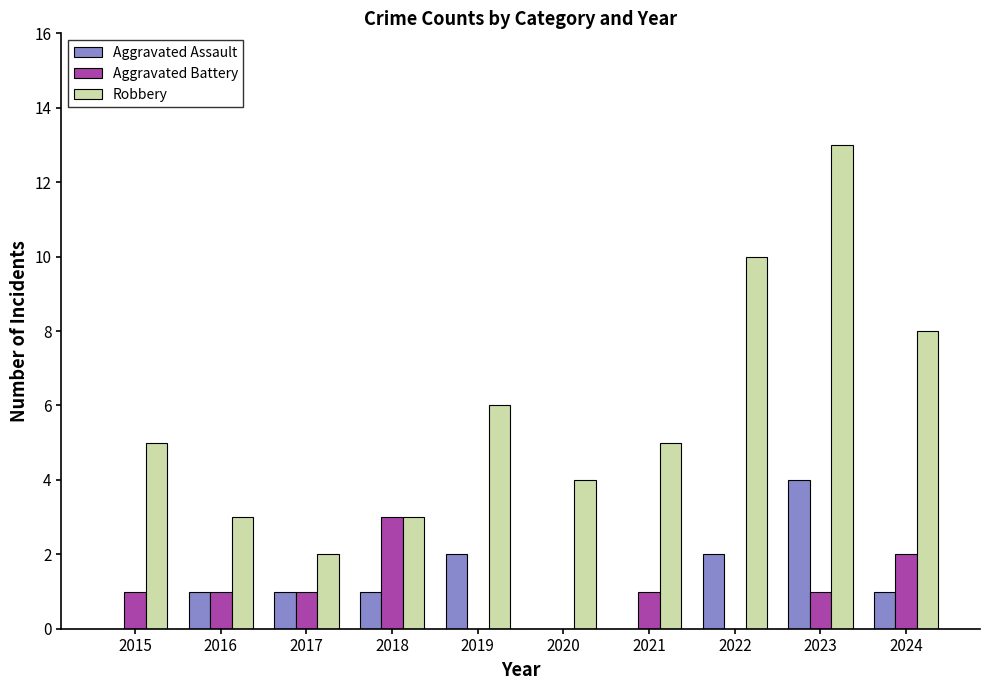

Which series changed the most between 2016 and 2024?

Robbery